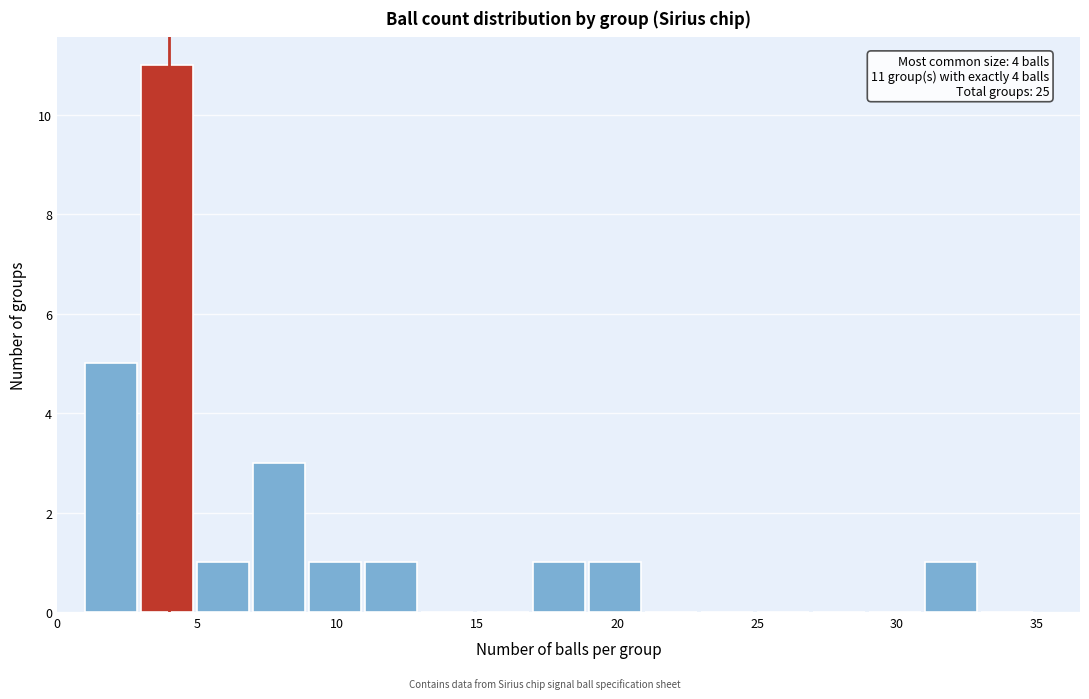

Which range on the x-axis has the tallest bar?

3 to 5